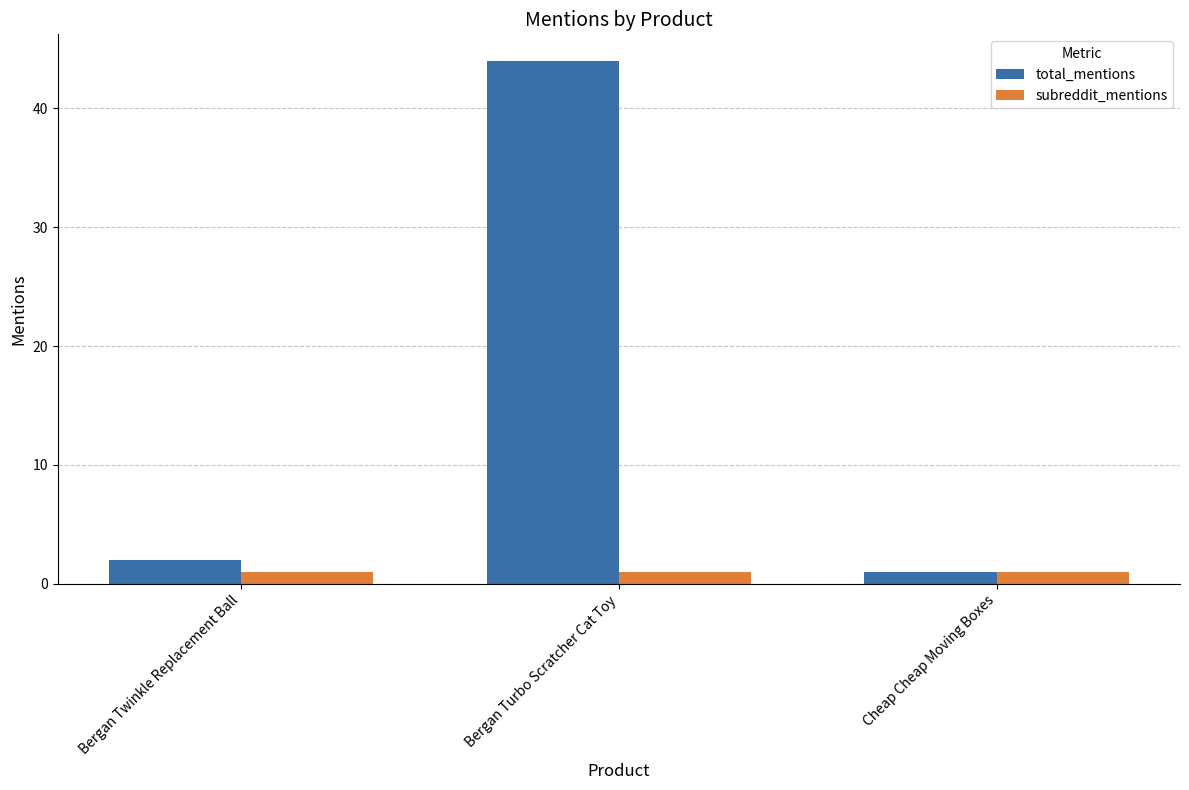

Which label corresponds to the largest value in the chart?

Bergan Turbo Scratcher Cat Toy